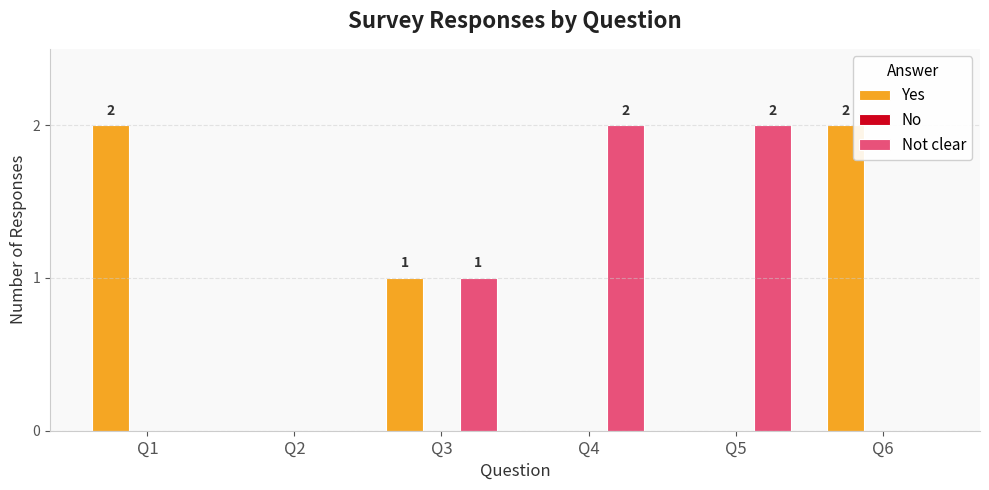

What is the maximum value for Not clear?

2